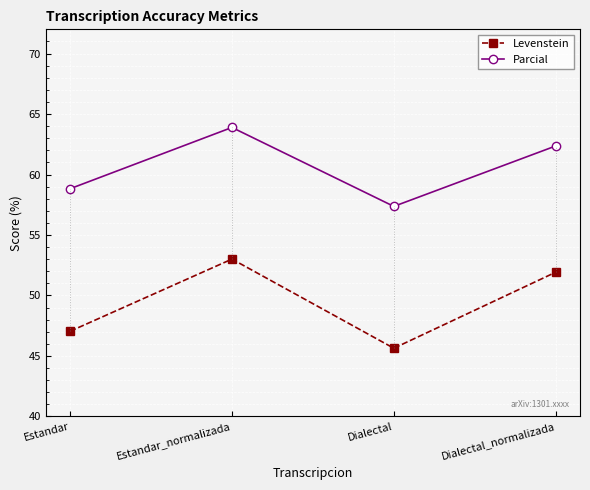

True or false: Levenstein and Parcial intersect in this chart.

False